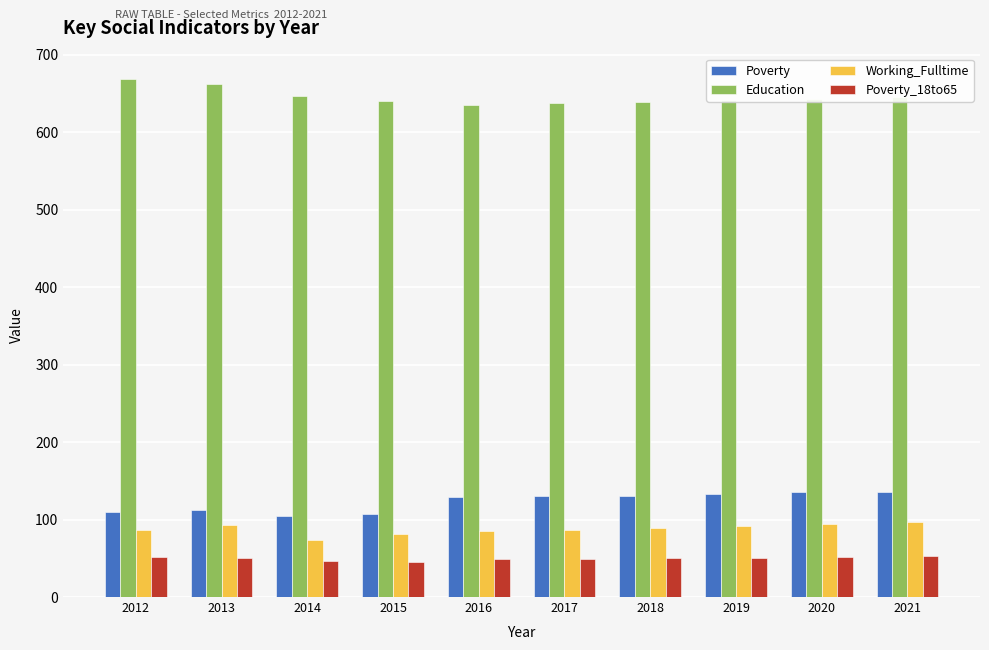

What is the total value across all series at 2015?

873